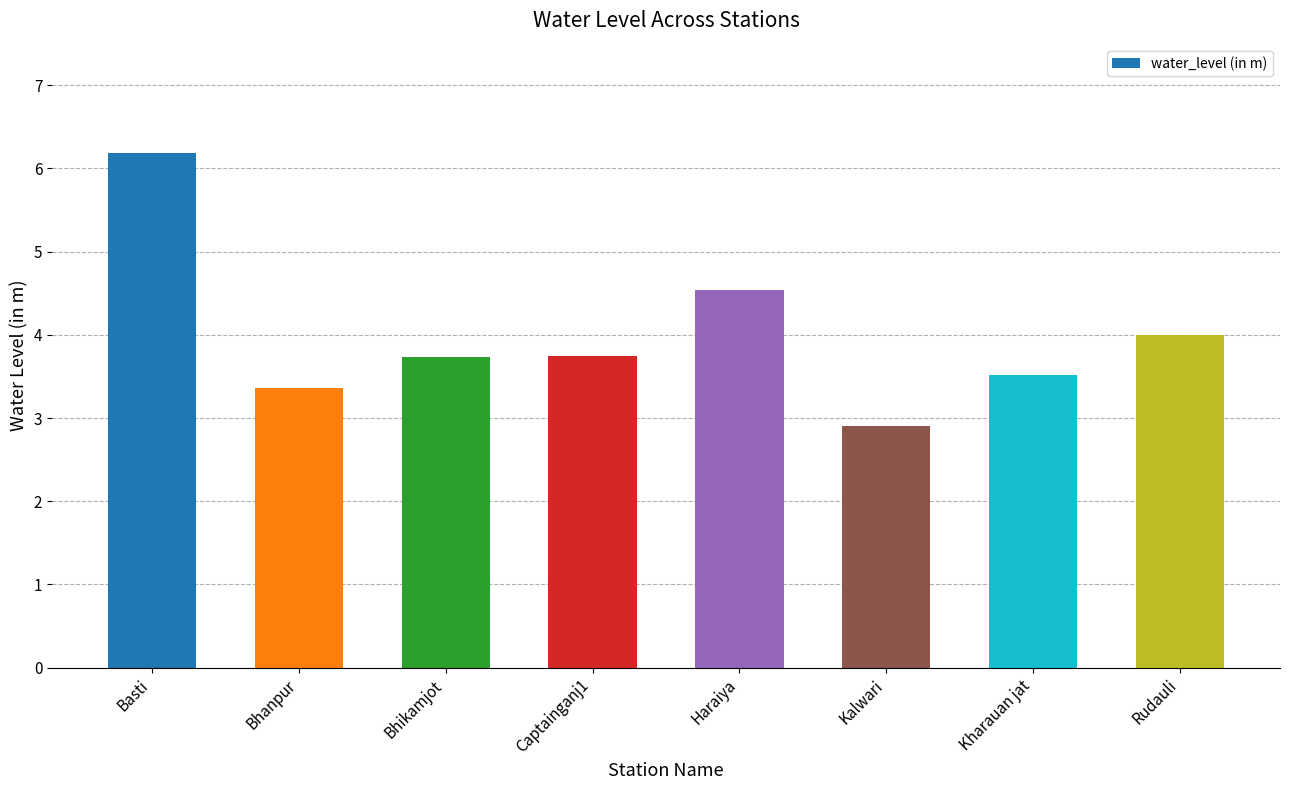

At which category does the chart reach its minimum across all series?

Kalwari